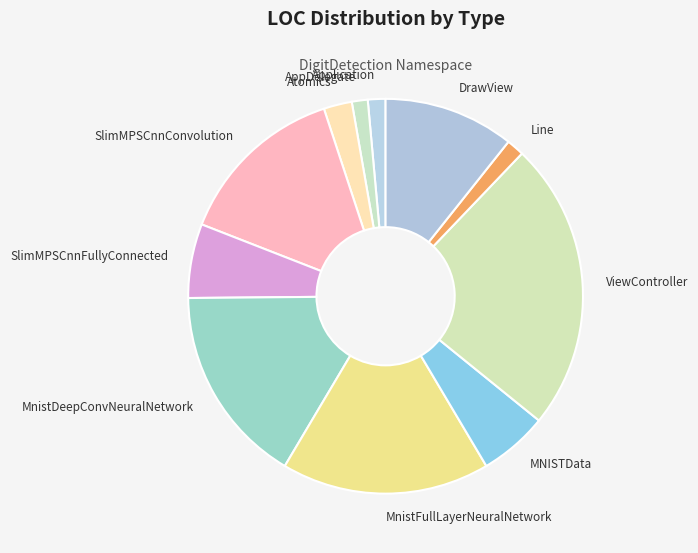

Is there any slice that represents more than half of the pie?

No